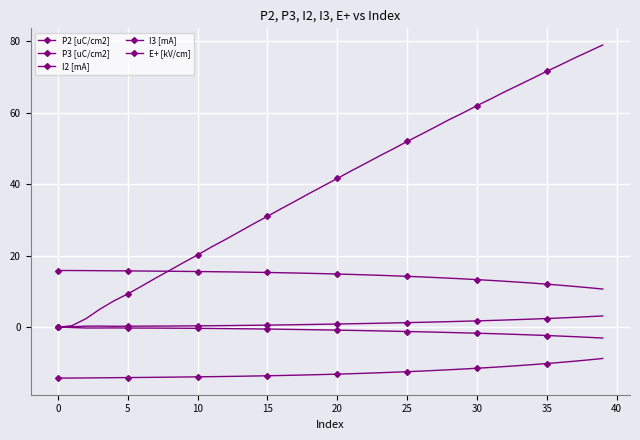

How many interior local peaks does the I2 [mA] series have?

1